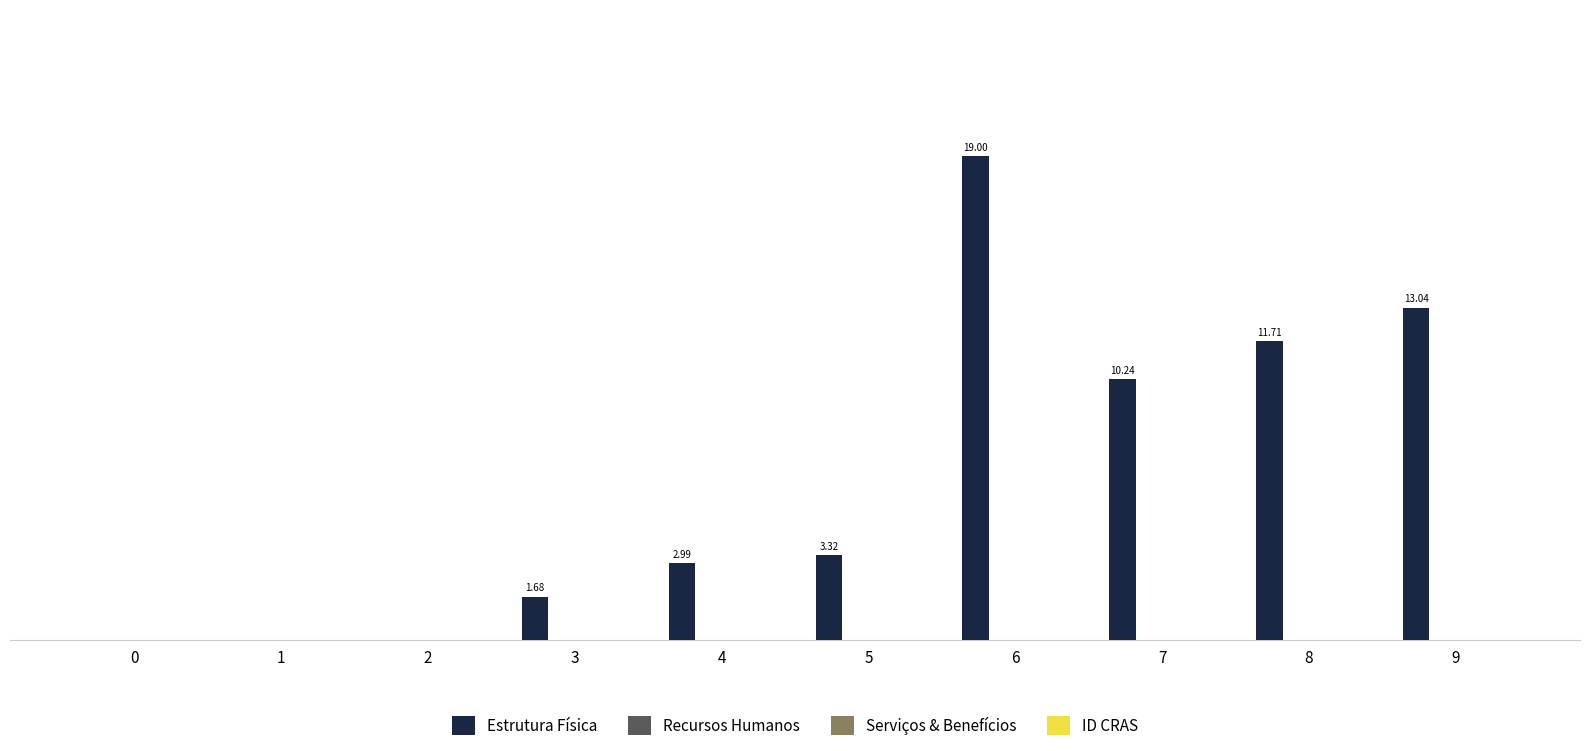

Reading left to right, transcribe all the data shown in this chart.

Estrutura Física: 0.0	0.0	0.0	1.7	3.0	3.3	19.0	10.2	11.7	13.0
Recursos Humanos: 0.0	0.0	0.0	0.0	0.0	0.0	0.0	0.0	0.0	0.0
Serviços & Benefícios: 0.0	0.0	0.0	0.0	0.0	0.0	0.0	0.0	0.0	0.0
ID CRAS: 0.0	0.0	0.0	0.0	0.0	0.0	0.0	0.0	0.0	0.0